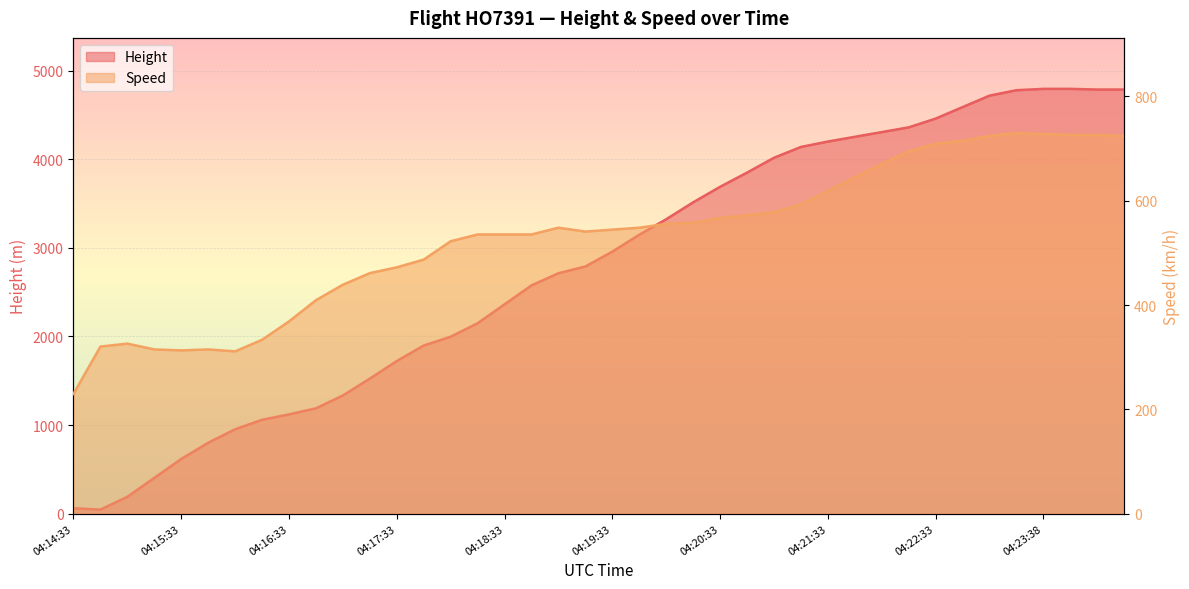

The Speed series shows 729.7 at 04:23:23. True or false?

True